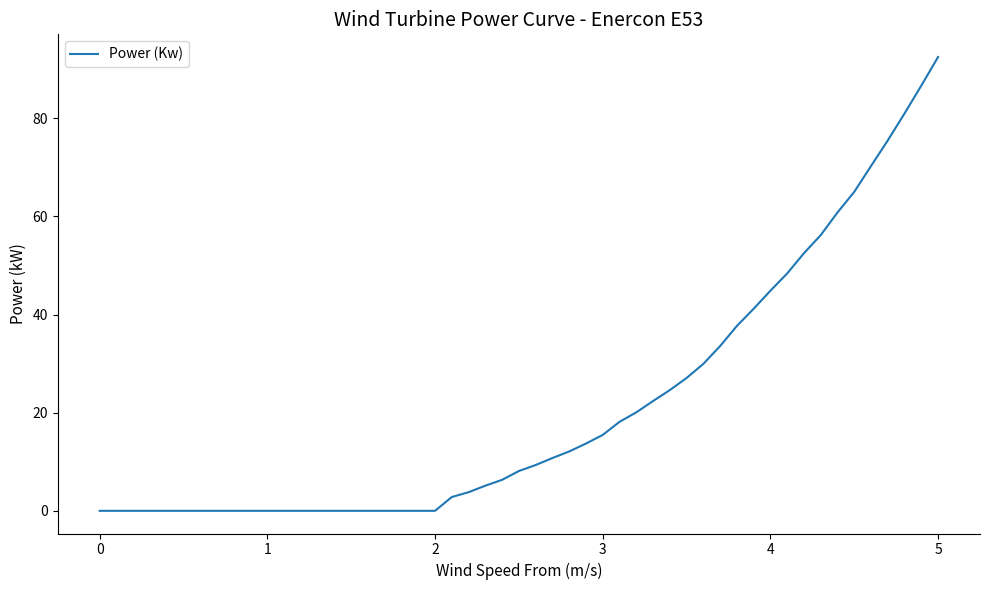

What is the difference between the maximum and minimum values?

92.5